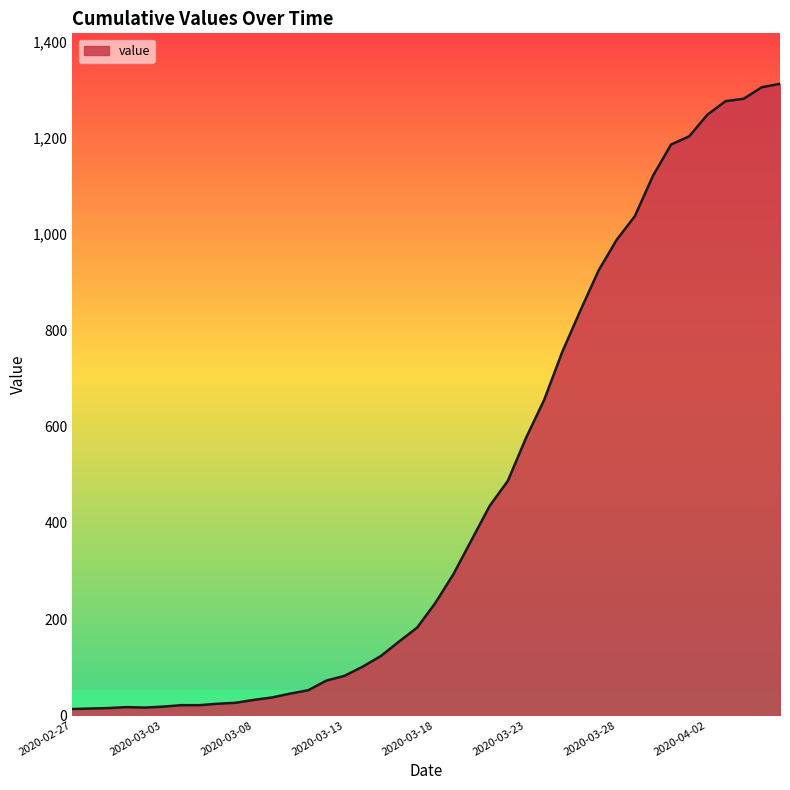

What is the greatest value displayed?

1312